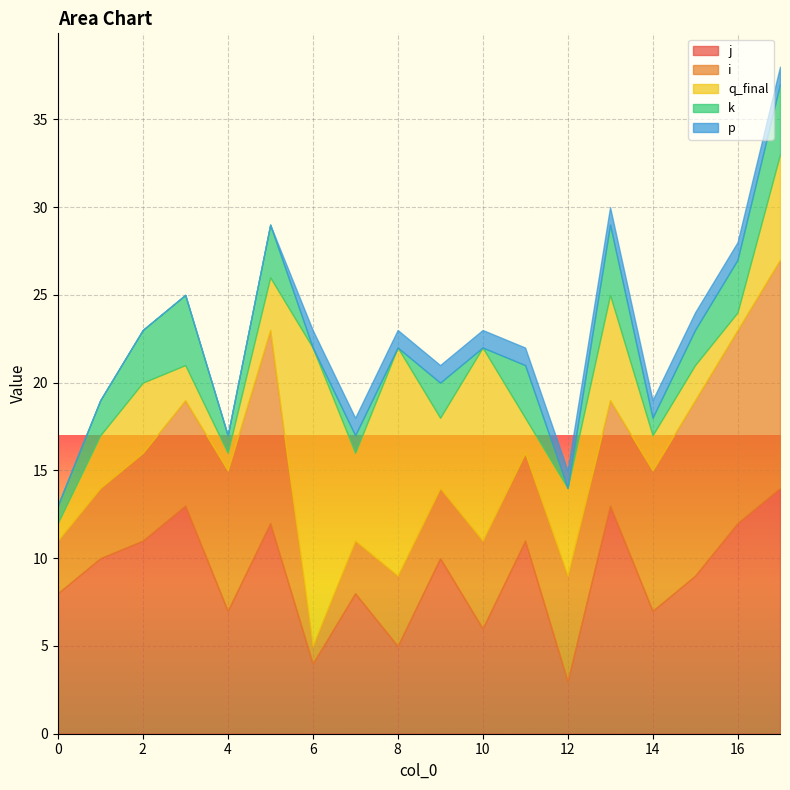

Which has a higher value, 13 or 1?

13